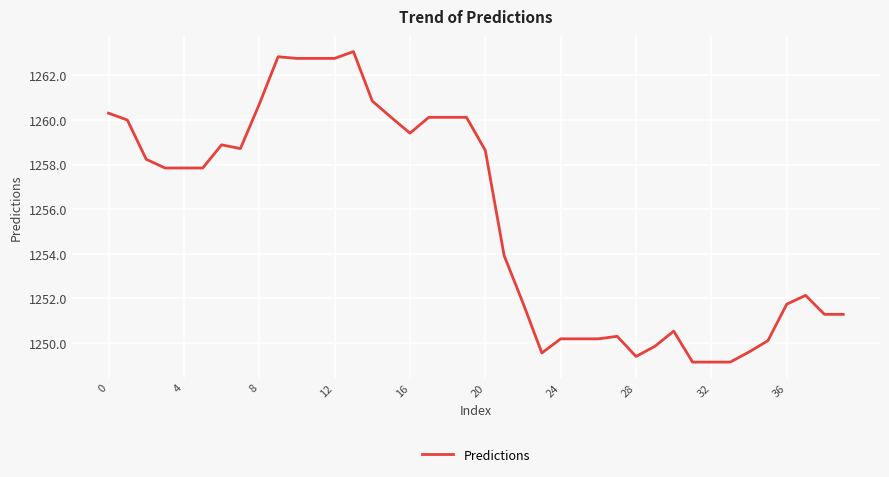

How many values are below 1257?

19